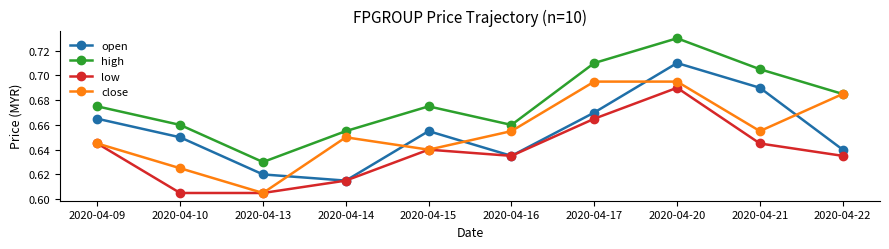

Which category has the lowest value in the open series?

2020-04-14